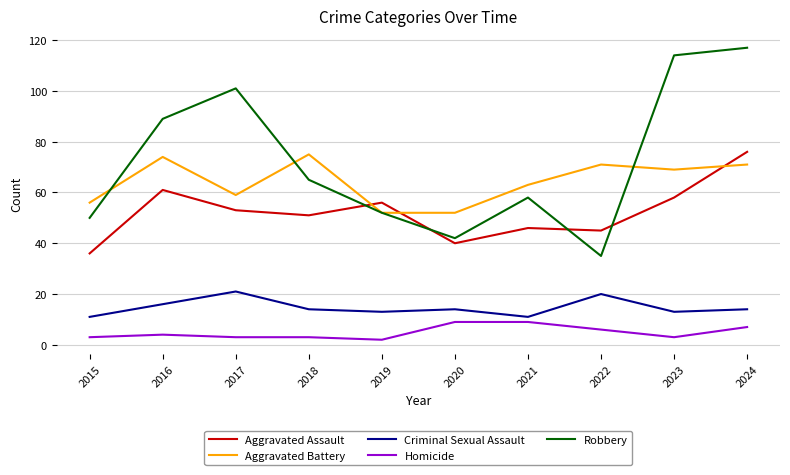

At 2024, list the series in order from smallest to largest.

Homicide, Criminal Sexual Assault, Aggravated Battery, Aggravated Assault, Robbery